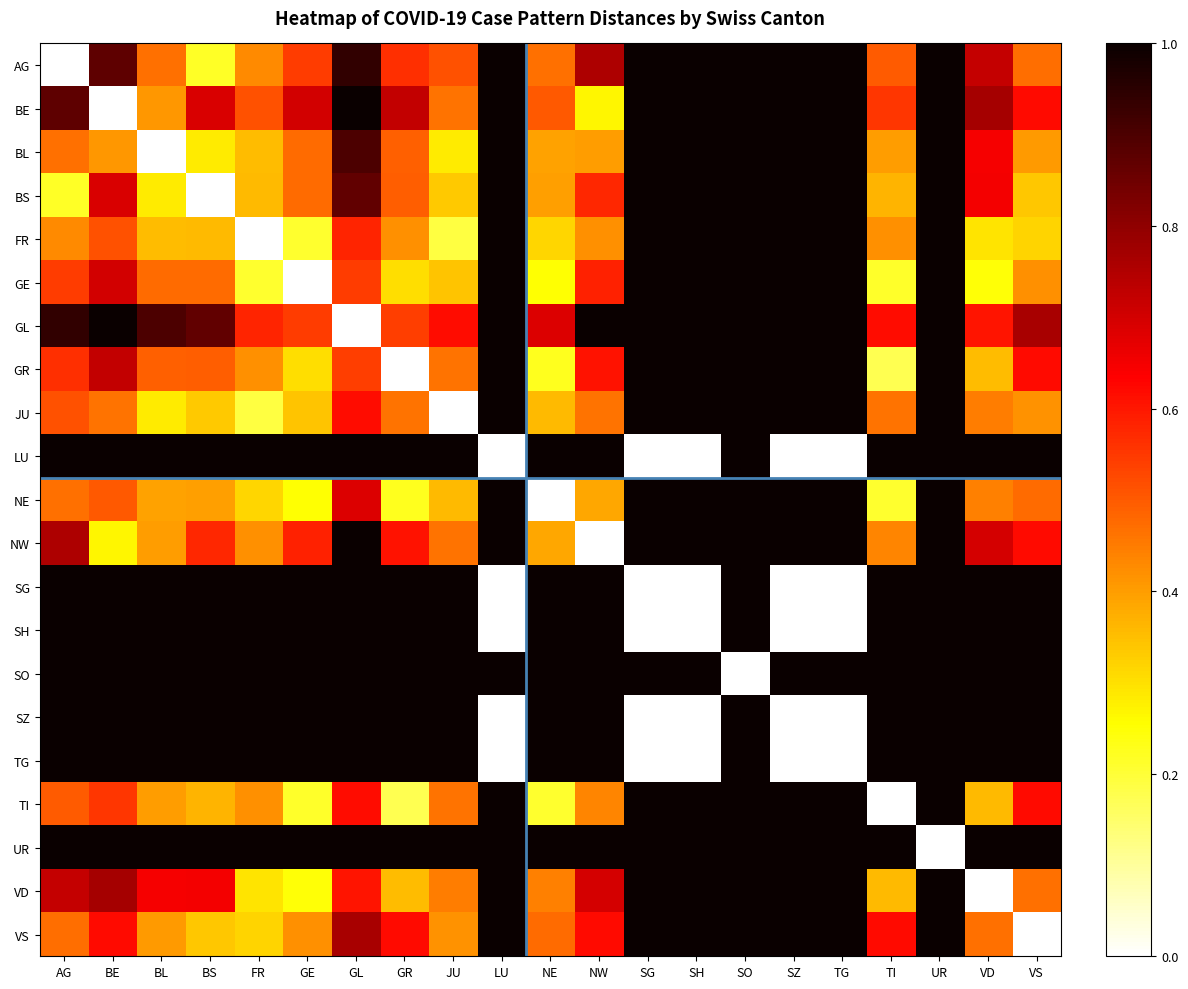

Which series has the widest spread of values?

LU